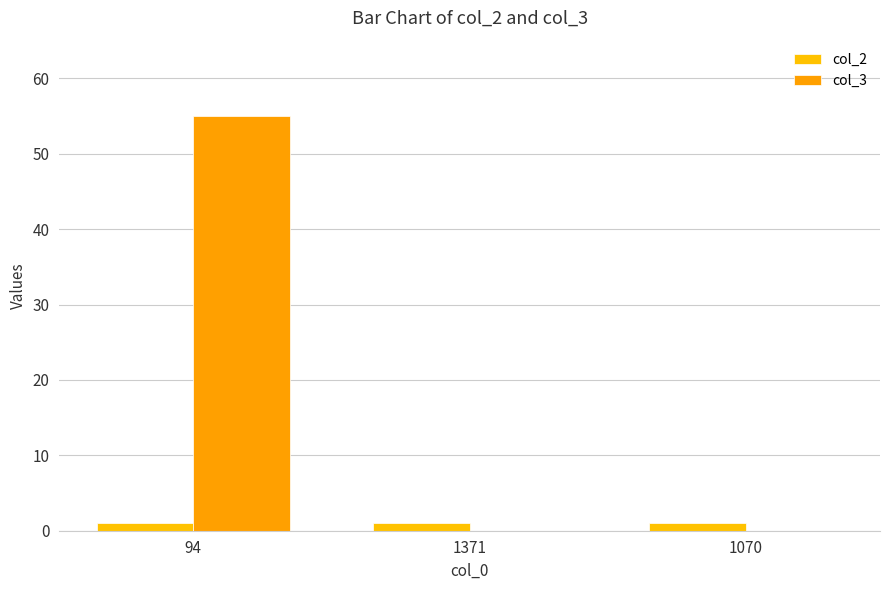

What is the total value across all series at 1070?

1